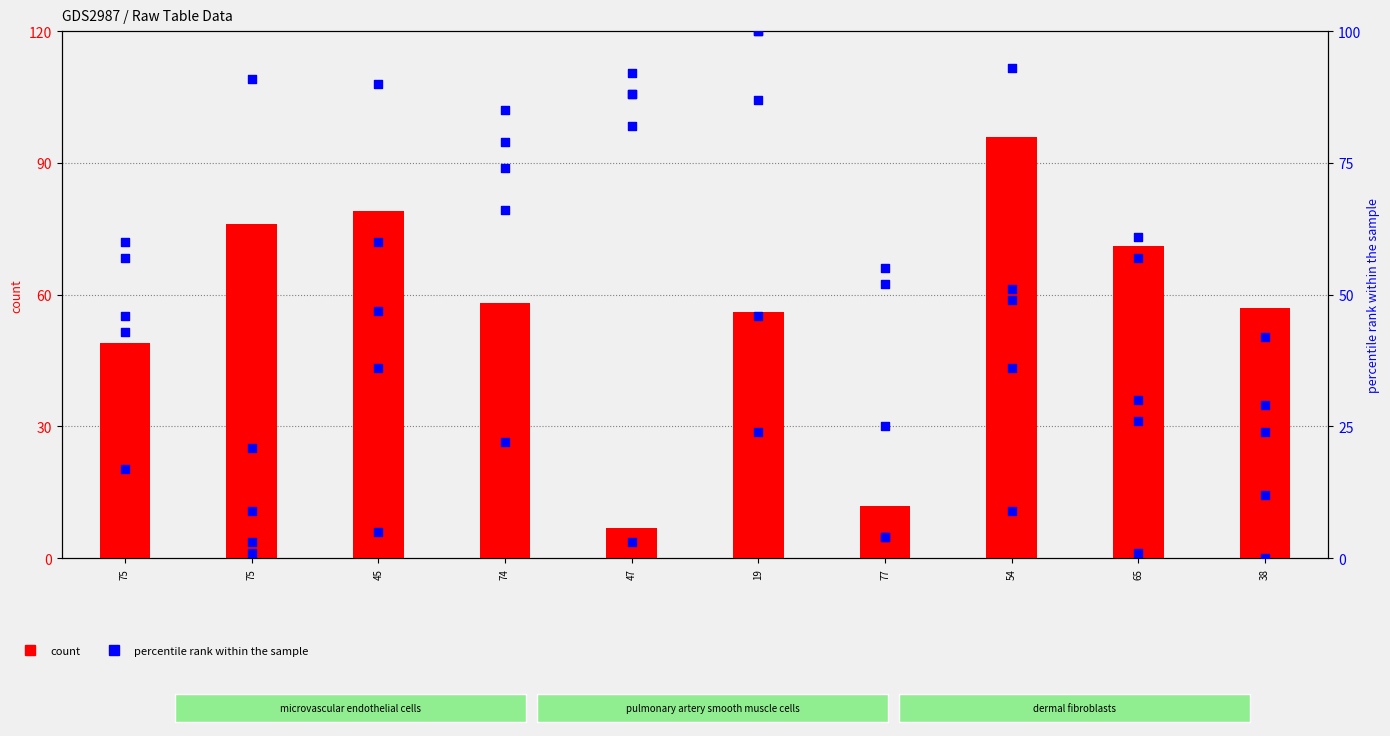

What is the total value across all series at 54?

145